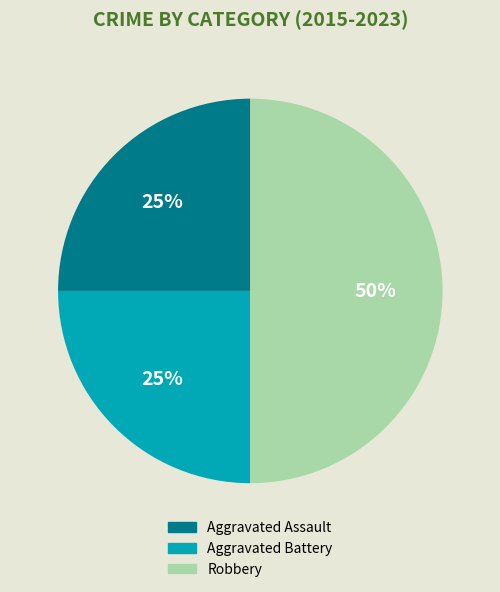

What is the largest slice in the pie chart?

Robbery